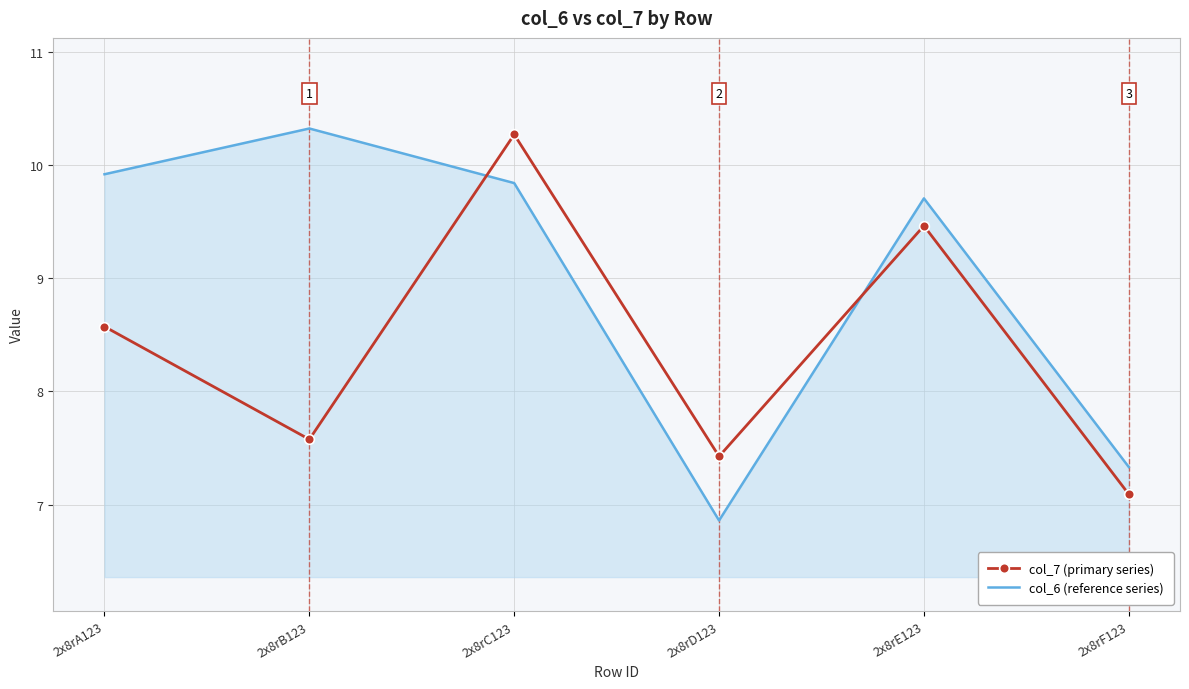

What position from the right is 2x8rC123?

4